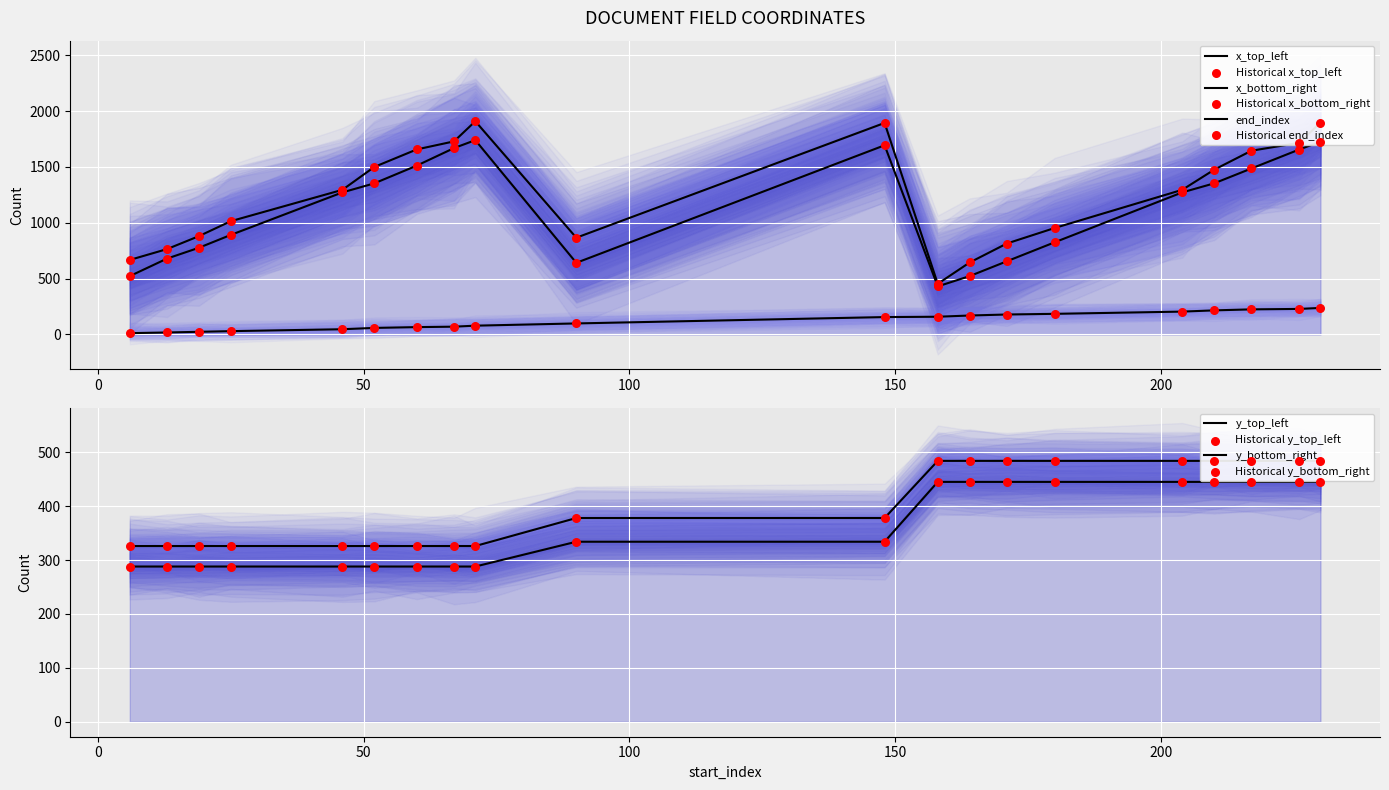

At how many categories does at least one series exceed 1843?

3